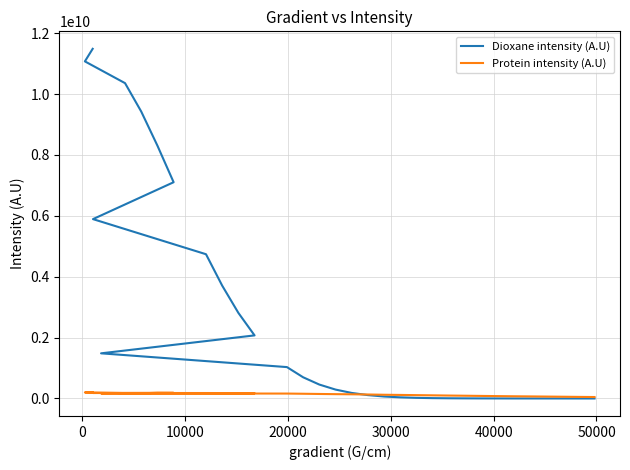

What is the minimum value for Dioxane intensity (A.U)?

-480090